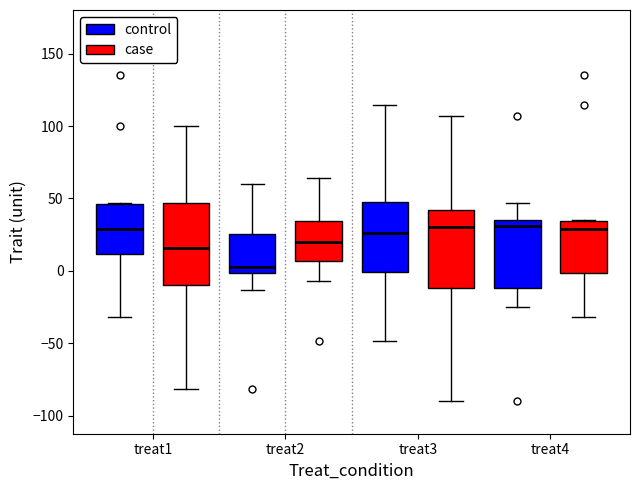

Reading left to right, read every box against the y-axis: the position of its median line, the range the box covers, and the ends of its whiskers. The values are not printed on the chart, so give them approximately, as read against the axis.

treat1 (control): median 30, box 10 to 45, whiskers -30 to 45
treat1 (case): median 15, box -10 to 45, whiskers -80 to 100
treat2 (control): median 5, box 0 to 25, whiskers -15 to 60
treat2 (case): median 20, box 5 to 35, whiskers -5 to 65
treat3 (control): median 25, box 0 to 50, whiskers -50 to 115
treat3 (case): median 30, box -10 to 40, whiskers -90 to 105
treat4 (control): median 30, box -10 to 35, whiskers -25 to 45
treat4 (case): median 30, box 0 to 35, whiskers -30 to 35